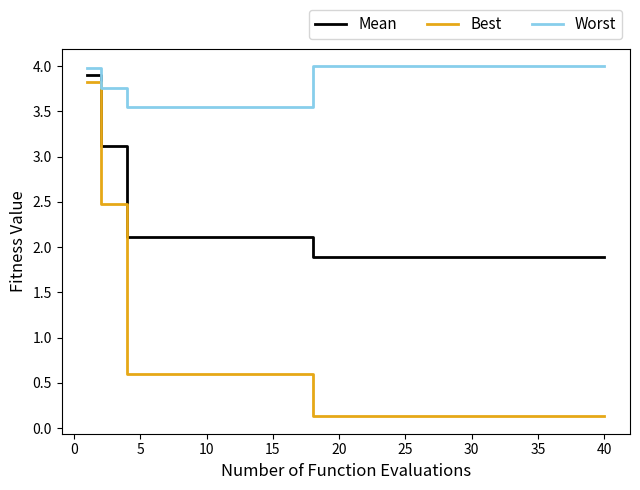

True or false: Worst and Best intersect in this chart.

False